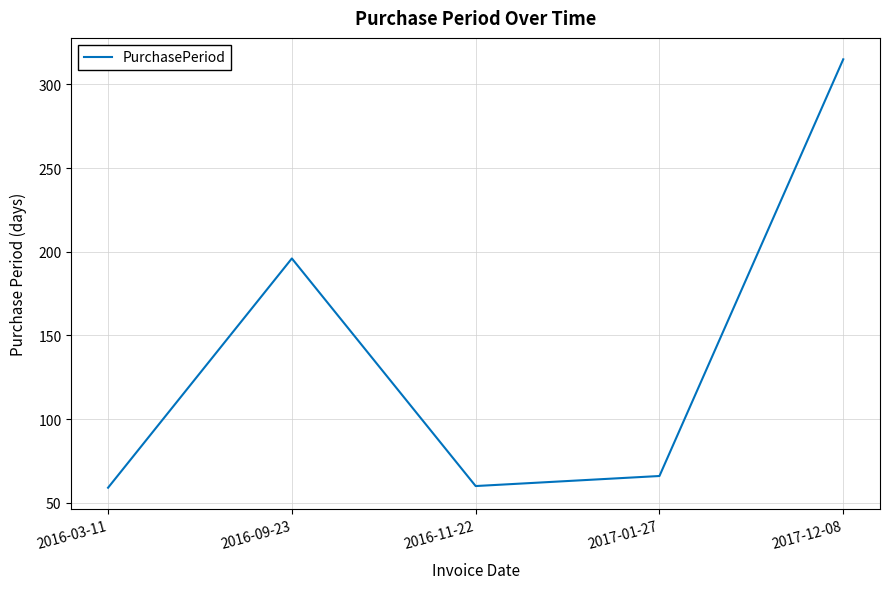

Does the chart have visible grid lines?

Yes